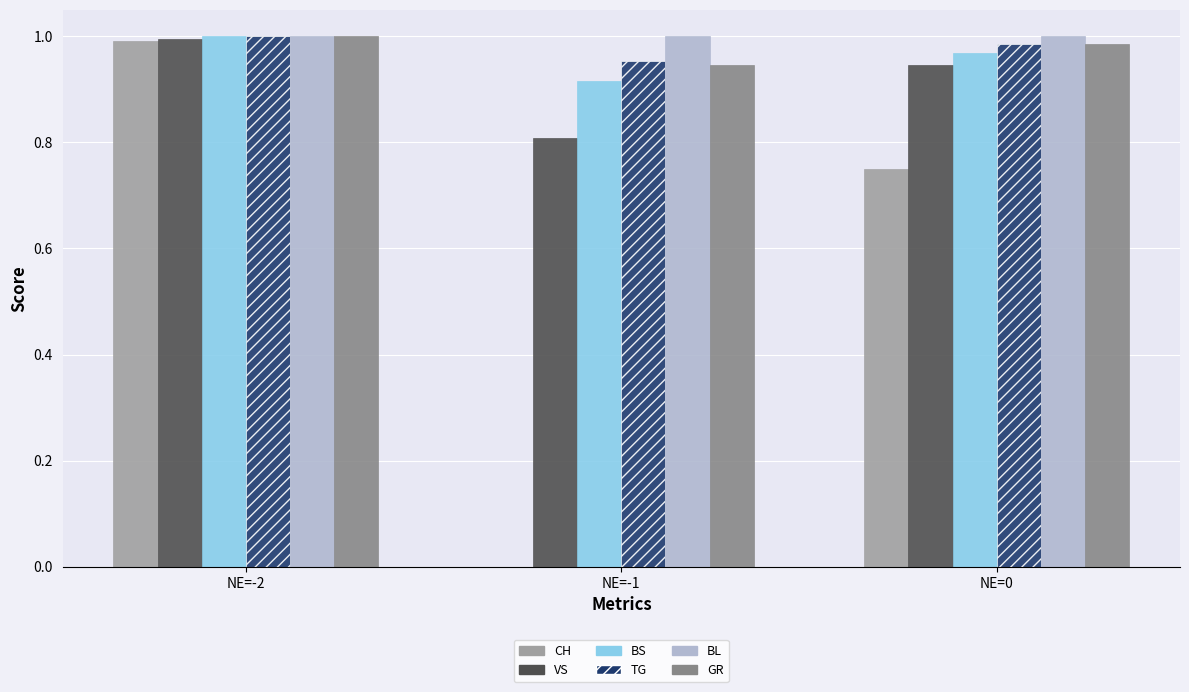

What is the sum of all TG values?

2.9